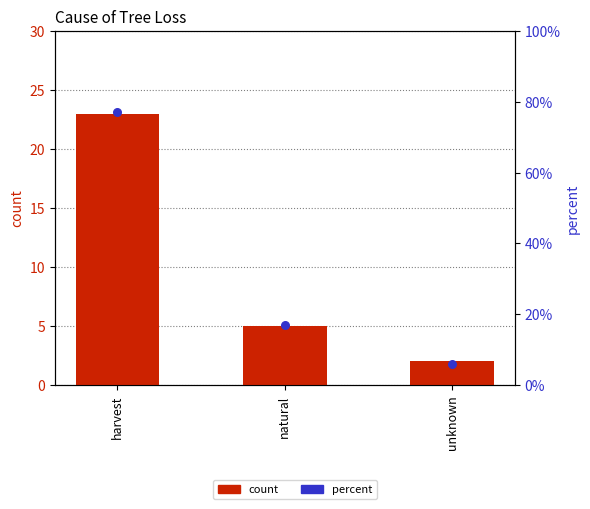

Is the value of count at unknown greater than the value of percent at natural?

Yes